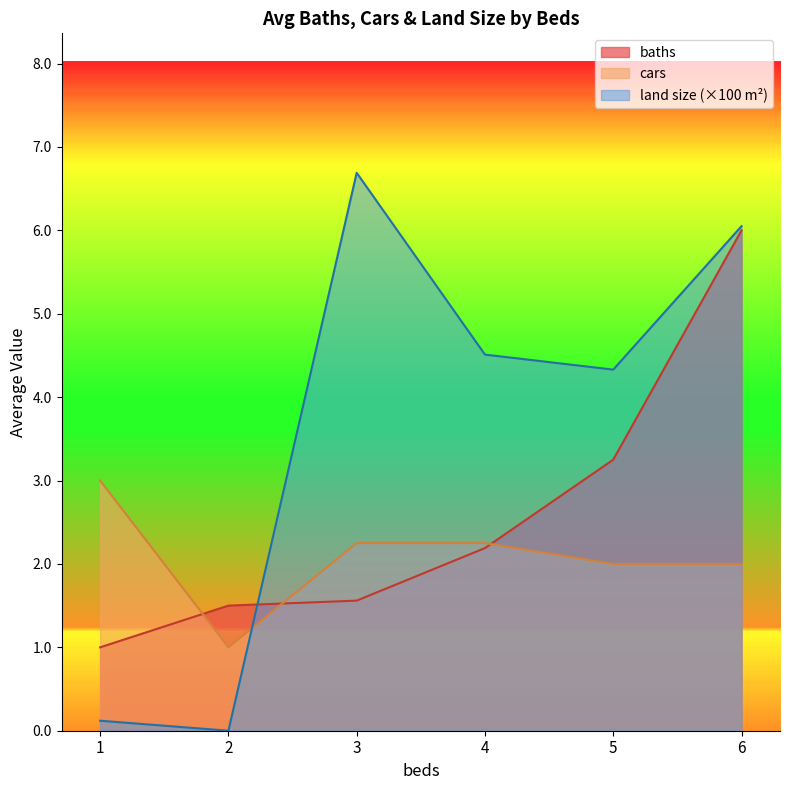

Is it true that cars equals 1.6 at 4?

False